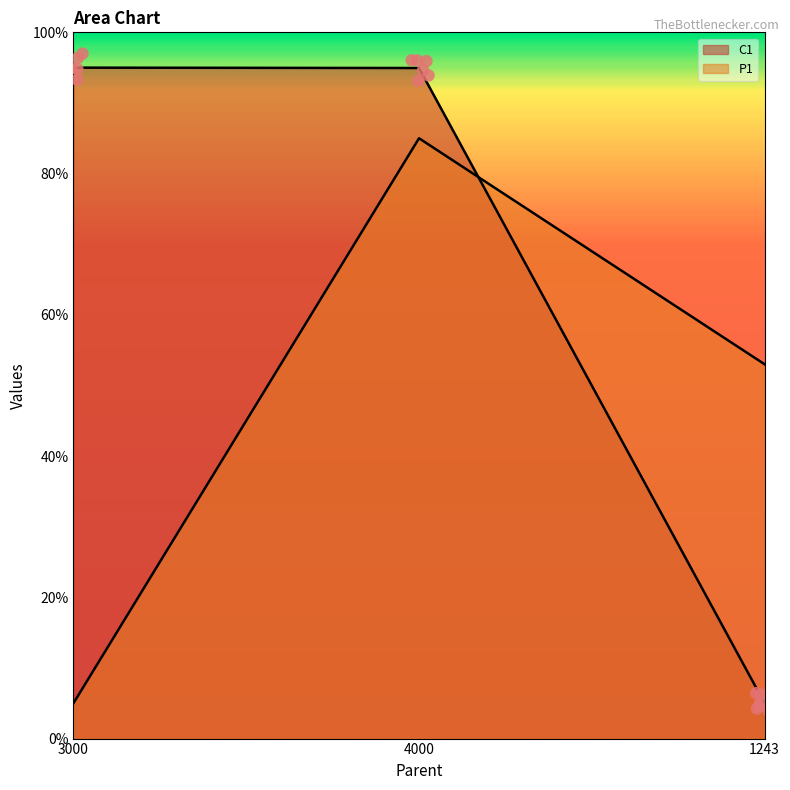

What are all the series names shown in the legend?

C1, P1